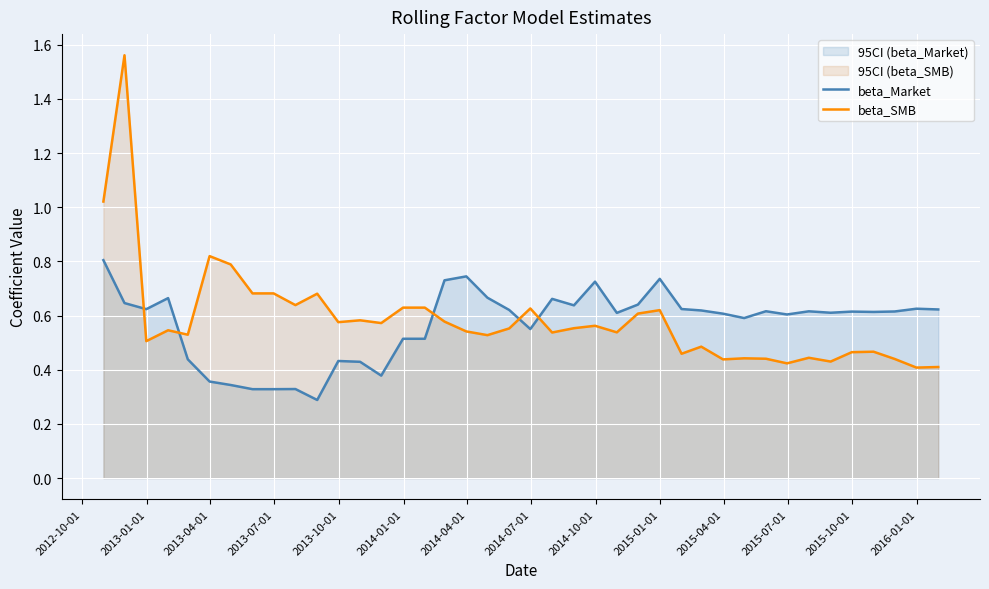

True or false: beta_Market and beta_SMB cross at least once.

True